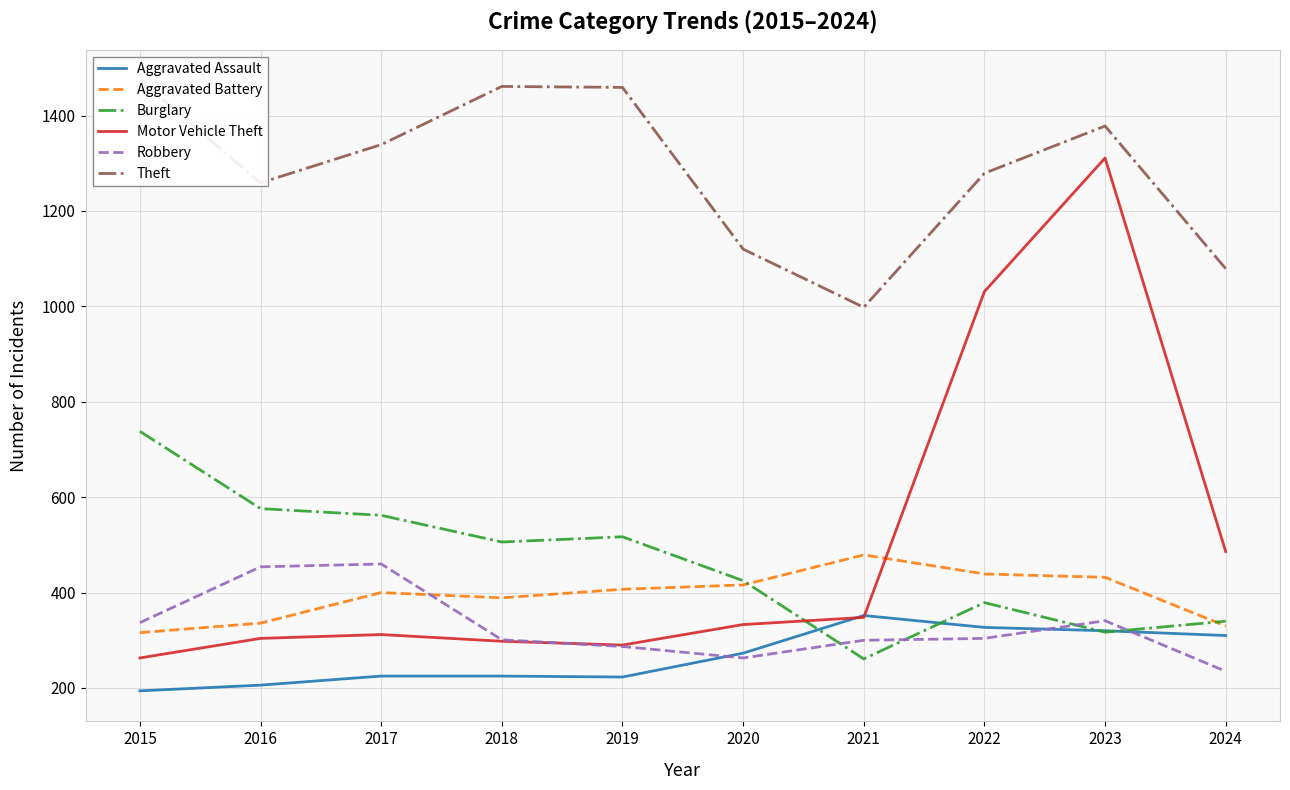

At how many categories does at least one series exceed 1382?

3